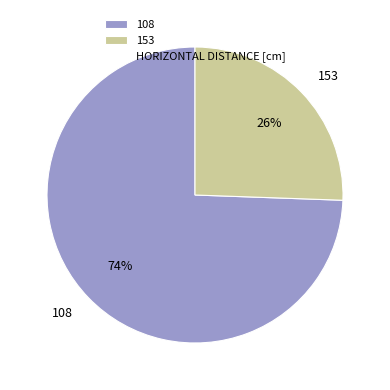

Between 108 and 153, which is larger?

108